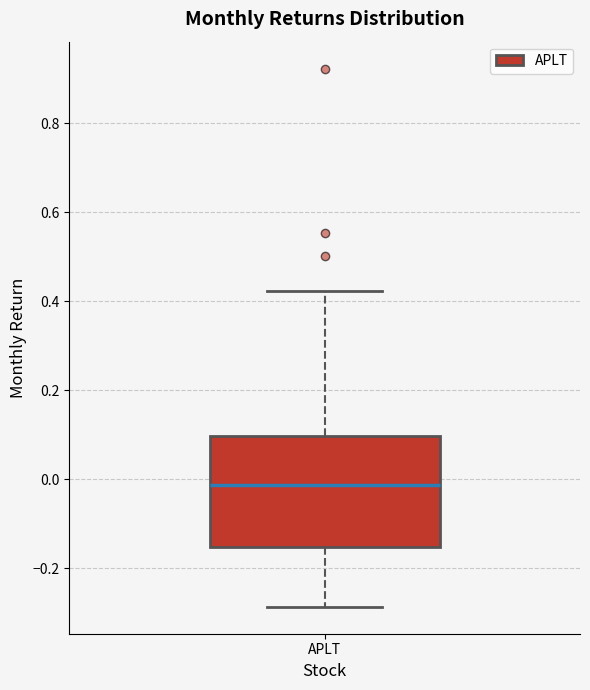

Transcribe this box plot: give where the median line is, the range the box spans, and where the two whiskers end, as read against the y-axis. The values are not printed on the chart, so give them approximately, as read against the axis.

median -0.02, box -0.16 to 0.10, whiskers -0.28 to 0.42